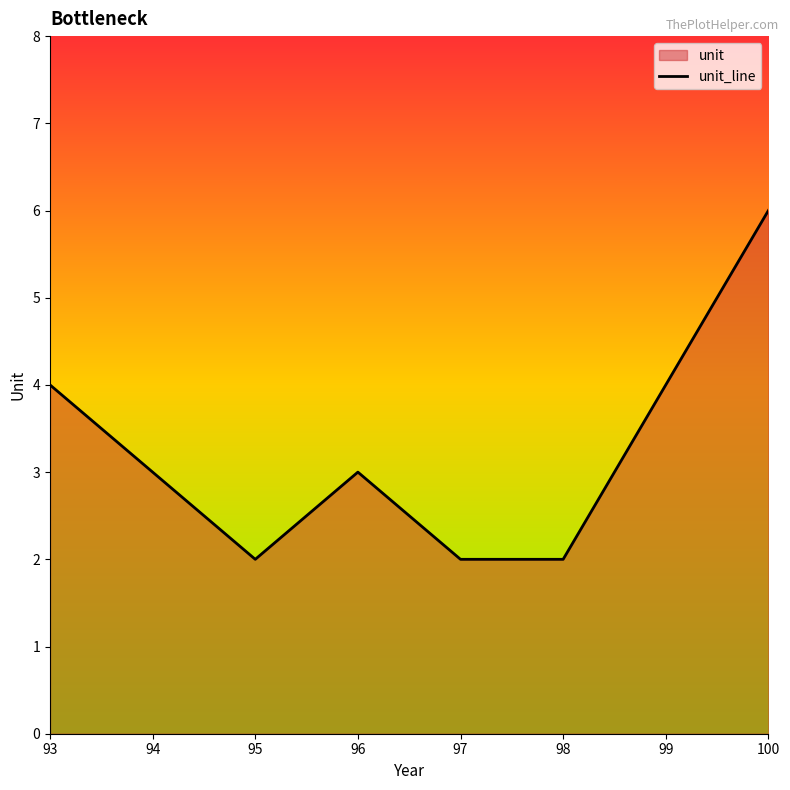

Rank the categories by value from lowest to highest.

95, 97, 98, 94, 96, 93, 99, 100